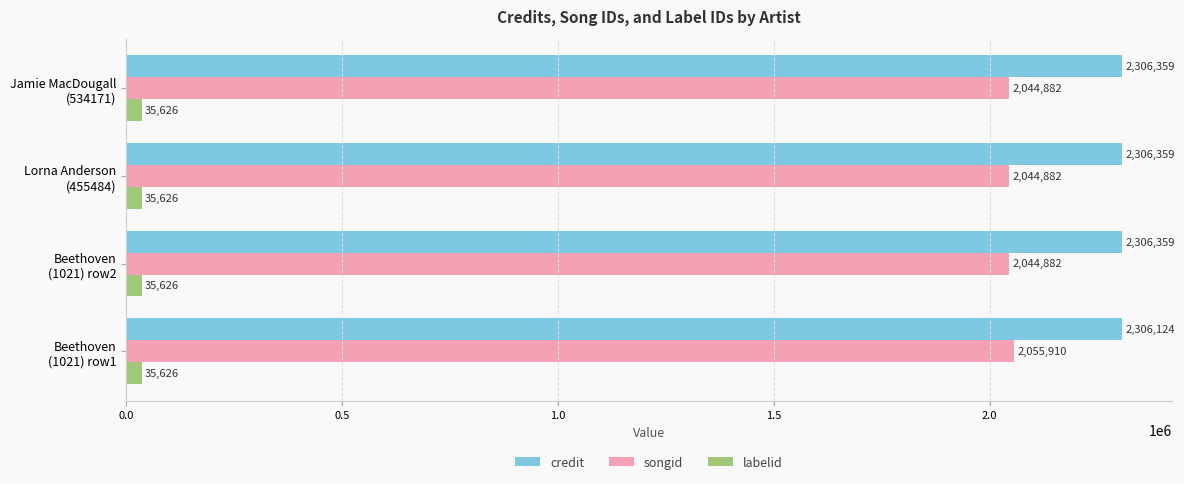

How many distinct data groups are displayed?

3